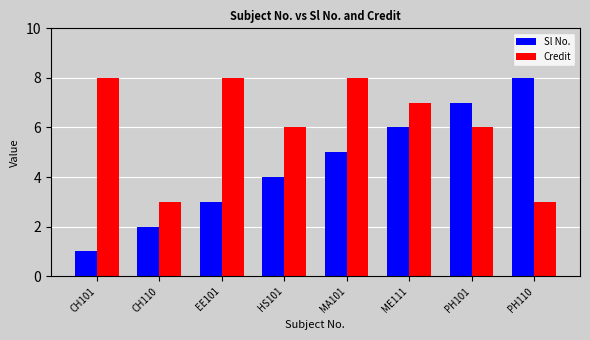

Is the value of Sl No. at EE101 greater than the value of Credit at HS101?

No